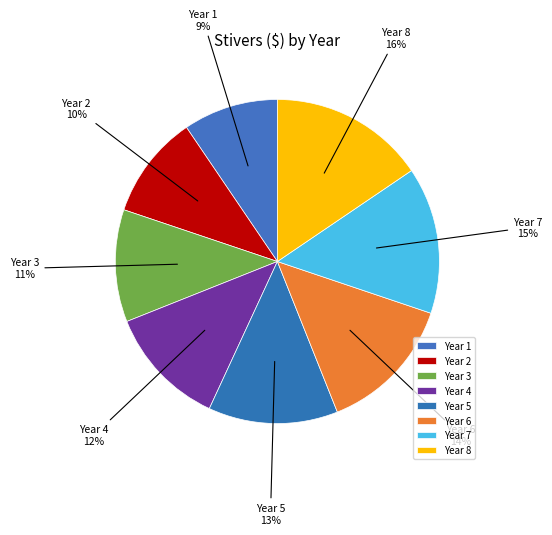

Which slice is the largest?

Year 8